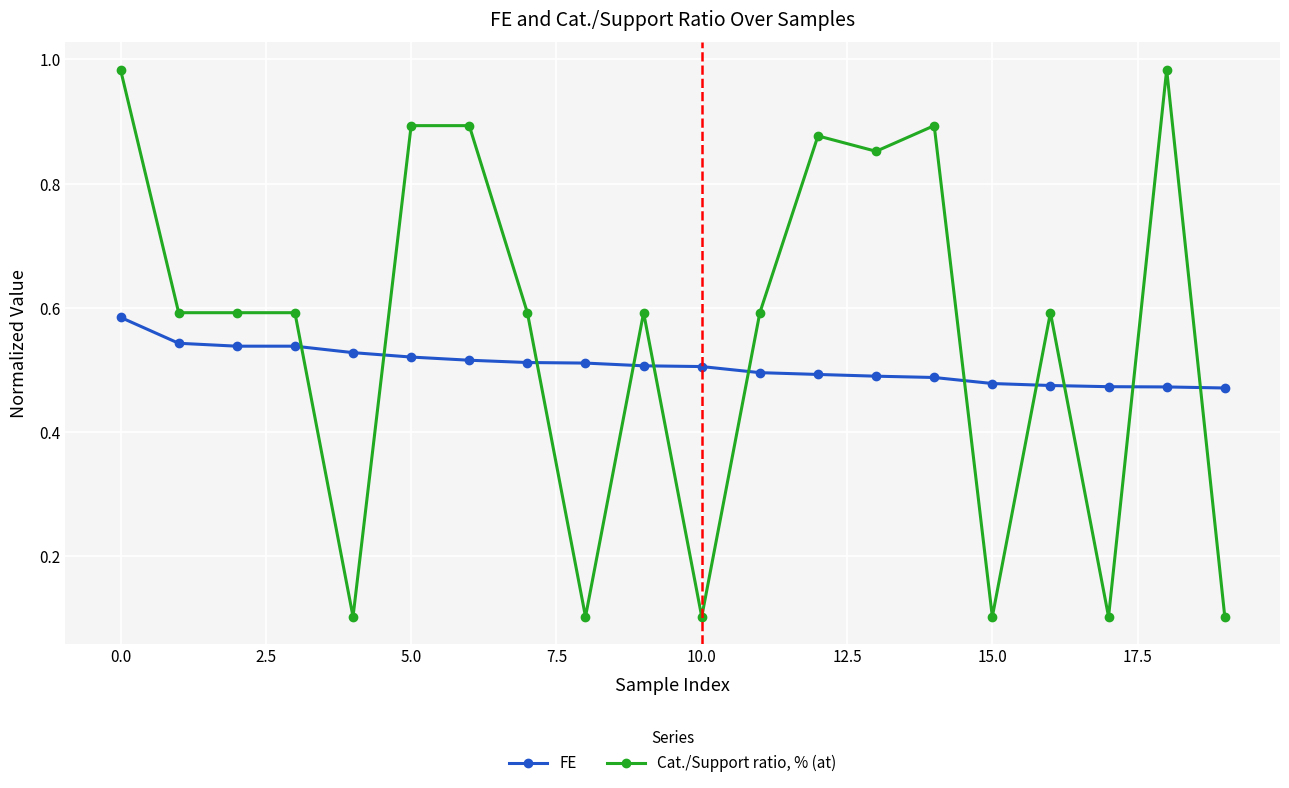

How many intersections are there between Cat./Support ratio, % (at) and FE?

11